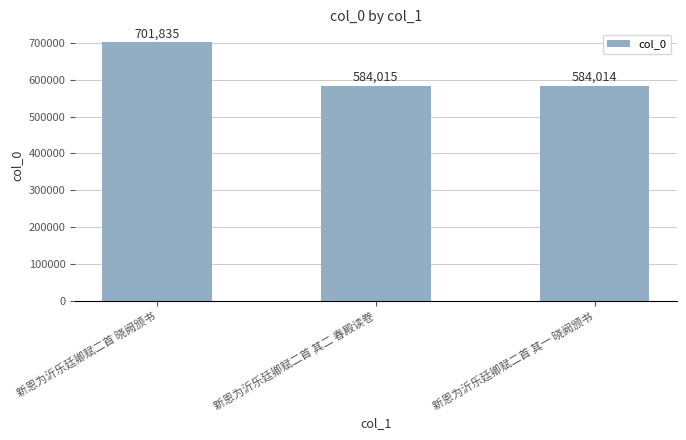

How many bars are there in total?

3